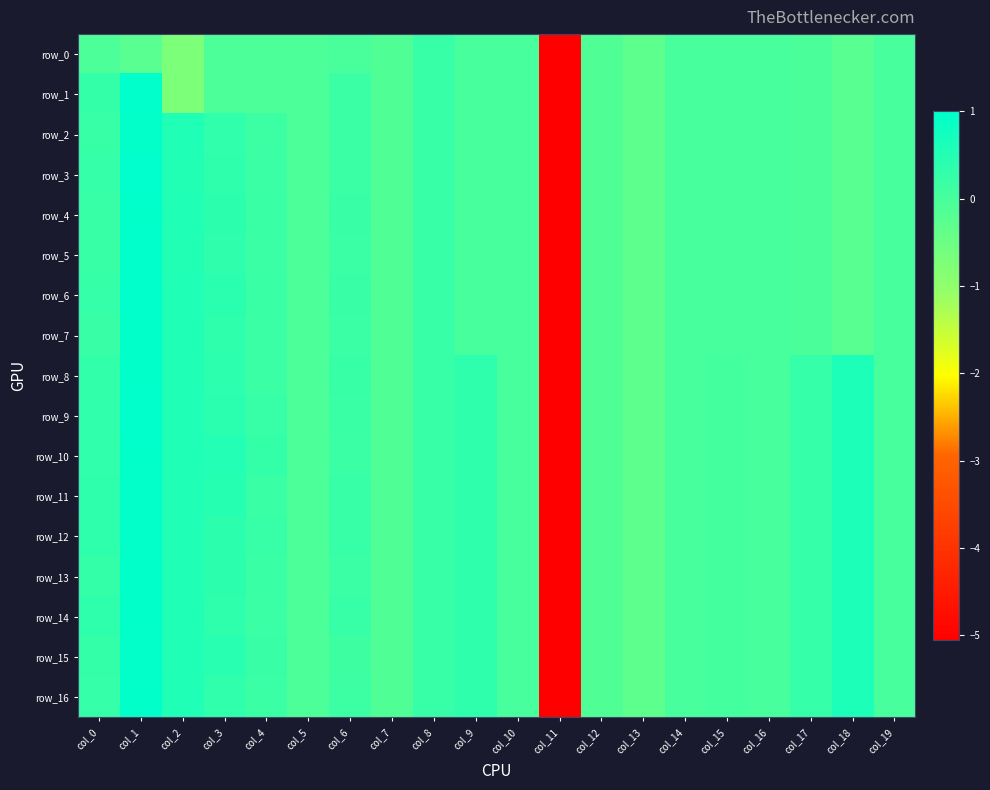

Is the value of row_5 at col_8 greater than the value of row_7 at col_4?

Yes